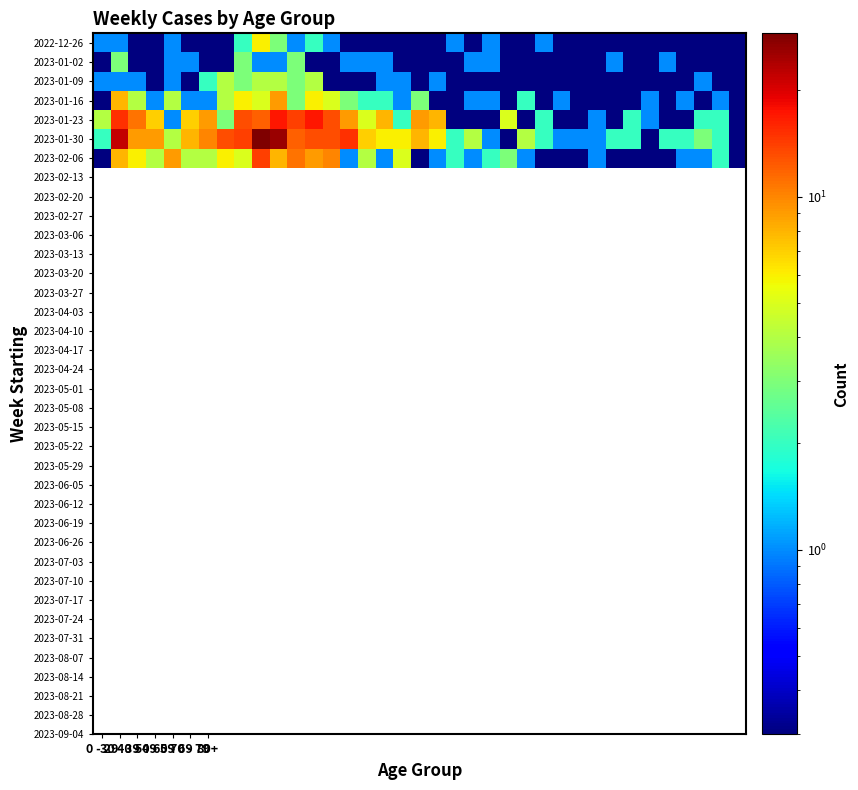

Reading right to left, list all the values displayed in this chart.

2022-12-26: 0.3	0.3	0.3	0.3	0.3	0.3	0.3	0.3	0.3	0.3	0.3	1.0	0.3	0.3	1.0	0.3	1.0	0.3	0.3	0.3	0.3	0.3	0.3	1.0	2.0	1.0	3.0	6.0	2.0	0.3	0.3	0.3	1.0	0.3	0.3	1.0	1.0
2023-01-02: 0.3	0.3	0.3	0.3	1.0	0.3	0.3	1.0	0.3	0.3	0.3	0.3	0.3	0.3	1.0	1.0	0.3	0.3	0.3	0.3	1.0	1.0	1.0	0.3	0.3	3.0	1.0	1.0	3.0	0.3	0.3	1.0	1.0	0.3	0.3	3.0	0.3
2023-01-09: 0.3	0.3	1.0	0.3	0.3	0.3	0.3	0.3	0.3	0.3	0.3	0.3	0.3	0.3	0.3	0.3	0.3	1.0	0.3	1.0	1.0	0.3	0.3	0.3	4.0	3.0	4.0	4.0	3.0	4.0	2.0	0.3	1.0	0.3	1.0	1.0	1.0
2023-01-16: 0.3	1.0	0.3	1.0	0.3	1.0	0.3	0.3	0.3	0.3	1.0	0.3	2.0	0.3	1.0	1.0	0.3	0.3	3.0	1.0	2.0	2.0	3.0	5.0	6.0	3.0	9.0	5.0	6.0	4.0	1.0	1.0	4.0	1.0	4.0	8.0	0.3
2023-01-23: 0.3	2.0	2.0	0.3	0.3	1.0	2.0	0.3	1.0	0.3	0.3	2.0	0.3	5.0	0.3	0.3	0.3	8.0	9.0	2.0	8.0	5.0	9.0	13.0	17.0	14.0	17.0	12.0	13.0	3.0	9.0	7.0	1.0	7.0	11.0	15.0	4.0
2023-01-30: 0.3	2.0	3.0	2.0	2.0	0.3	2.0	2.0	1.0	1.0	1.0	2.0	4.0	0.3	1.0	4.0	2.0	6.0	8.0	6.0	6.0	7.0	15.0	13.0	13.0	12.0	26.0	29.0	14.0	13.0	10.0	8.0	4.0	9.0	9.0	22.0	2.0
2023-02-06: 0.3	2.0	1.0	1.0	0.3	0.3	0.3	0.3	1.0	0.3	0.3	0.3	1.0	3.0	2.0	1.0	2.0	1.0	0.3	5.0	1.0	4.0	1.0	10.0	9.0	11.0	8.0	14.0	5.0	6.0	4.0	4.0	9.0	4.0	6.0	8.0	0.3